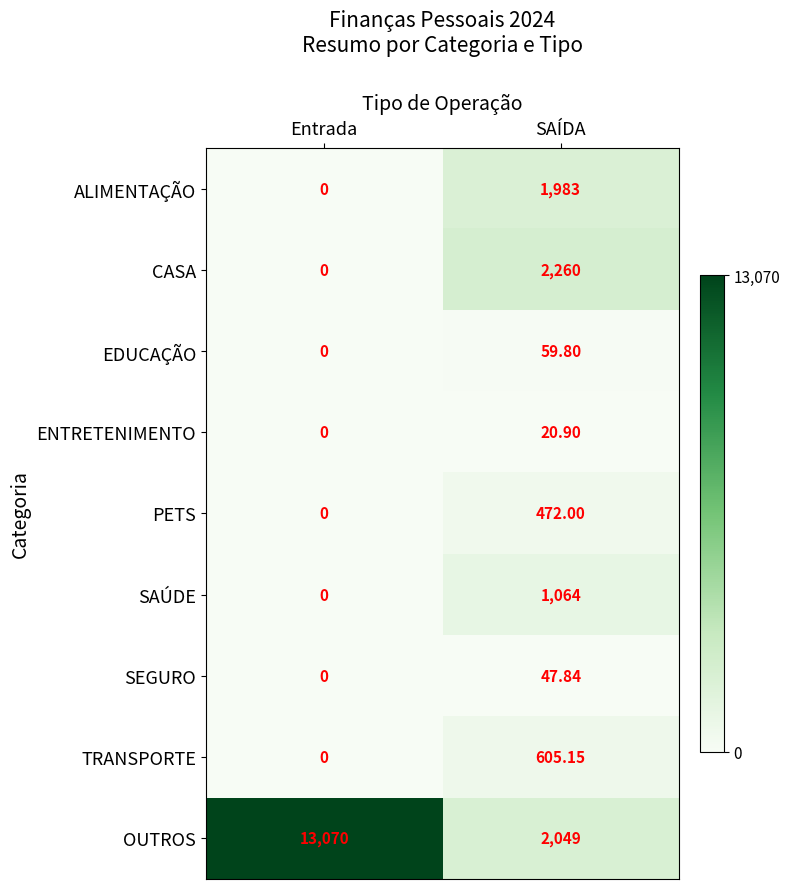

Rank the series by their maximum value, from lowest to highest.

ENTRETENIMENTO, SEGURO, EDUCAÇÃO, PETS, TRANSPORTE, SAÚDE, ALIMENTAÇÃO, CASA, OUTROS